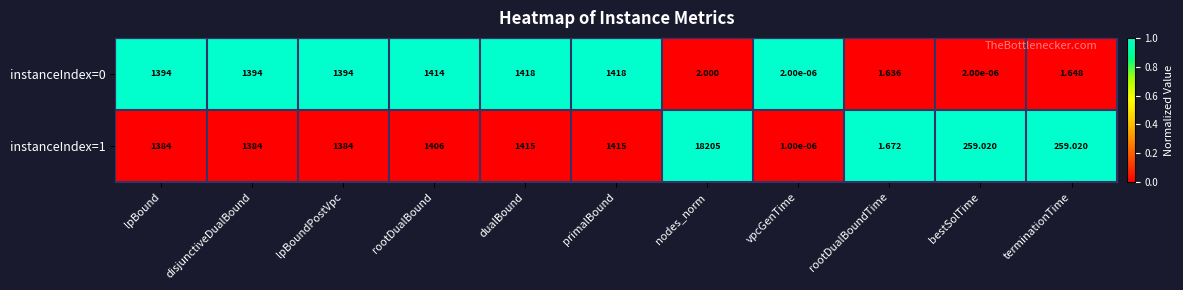

Which label corresponds to the largest value in the chart?

nodes_norm